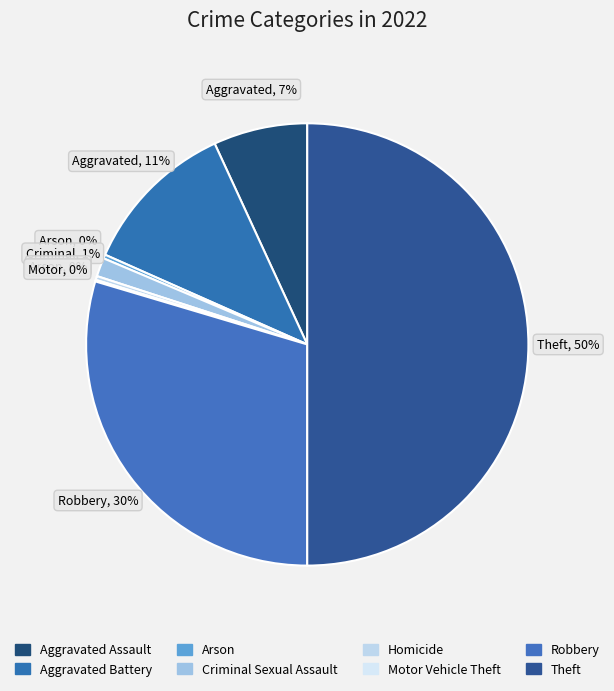

Does Aggravated Battery account for over 50% of the chart?

No